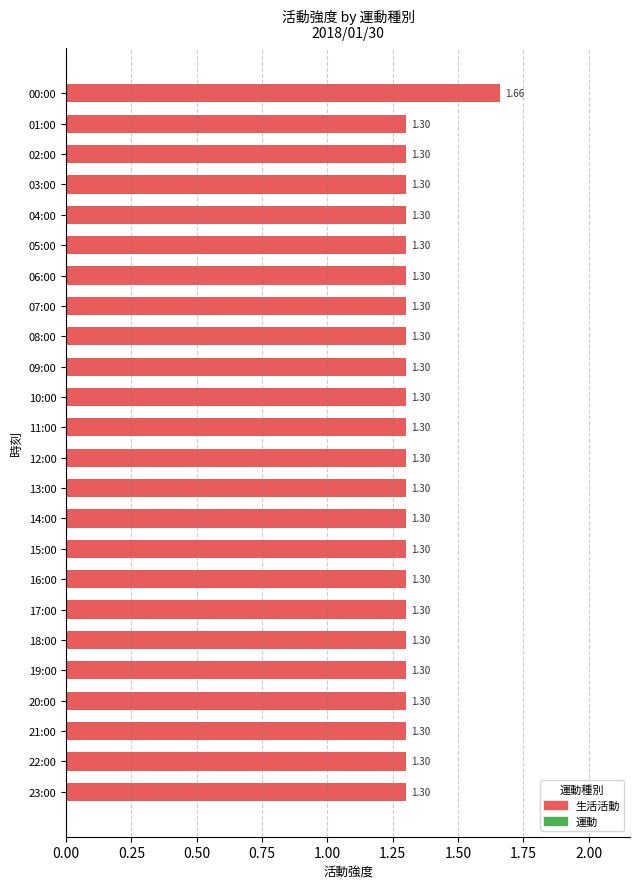

How many categories are shown in the chart?

24